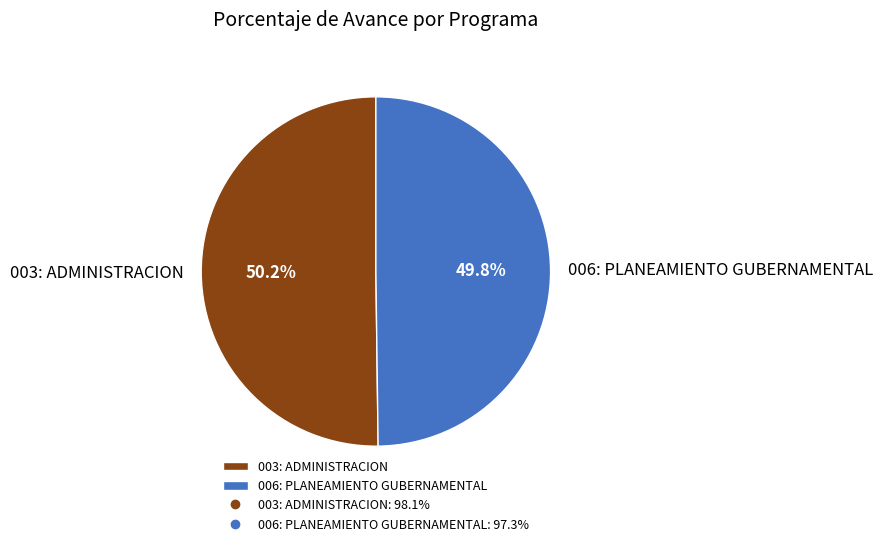

Count the number of slices in the pie.

2